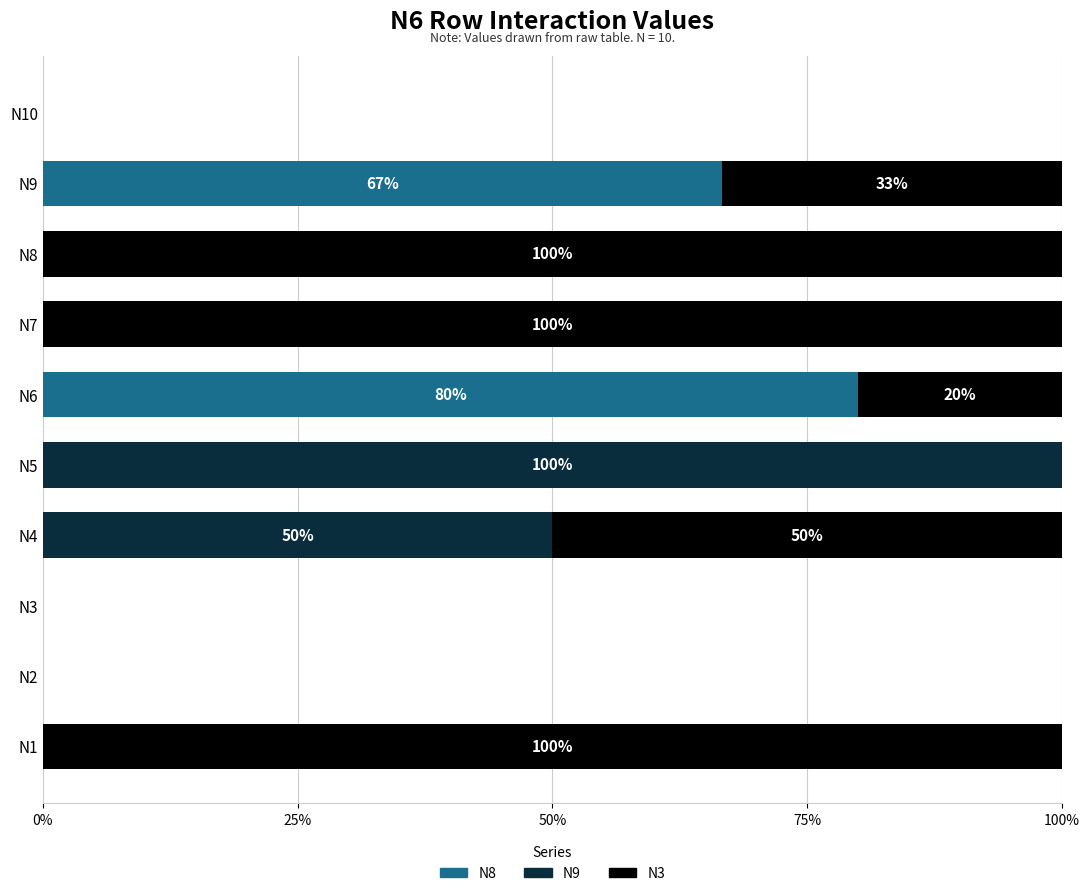

The N8 series shows -27.5 at N10. True or false?

False